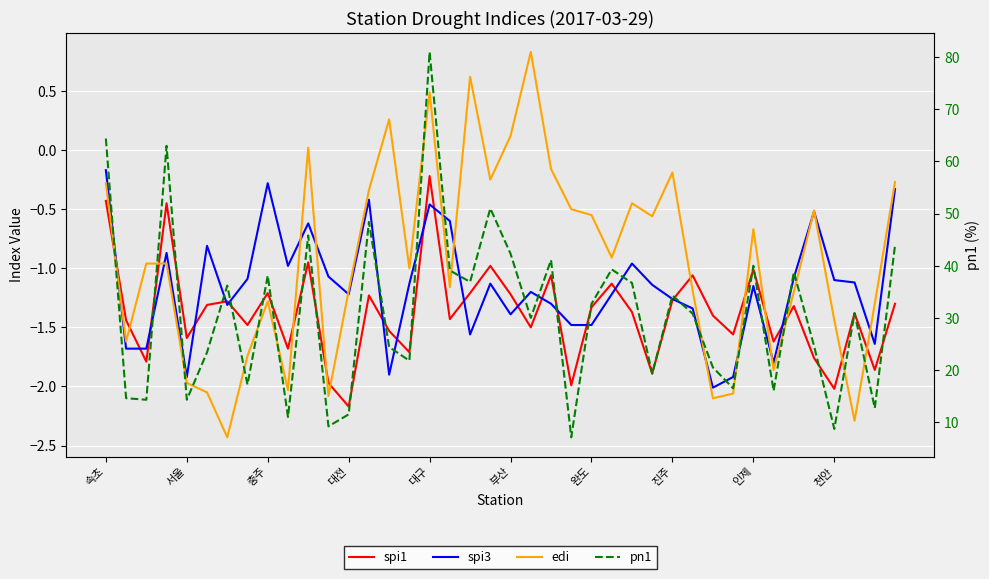

What is the total value across all series at 33?

10.7